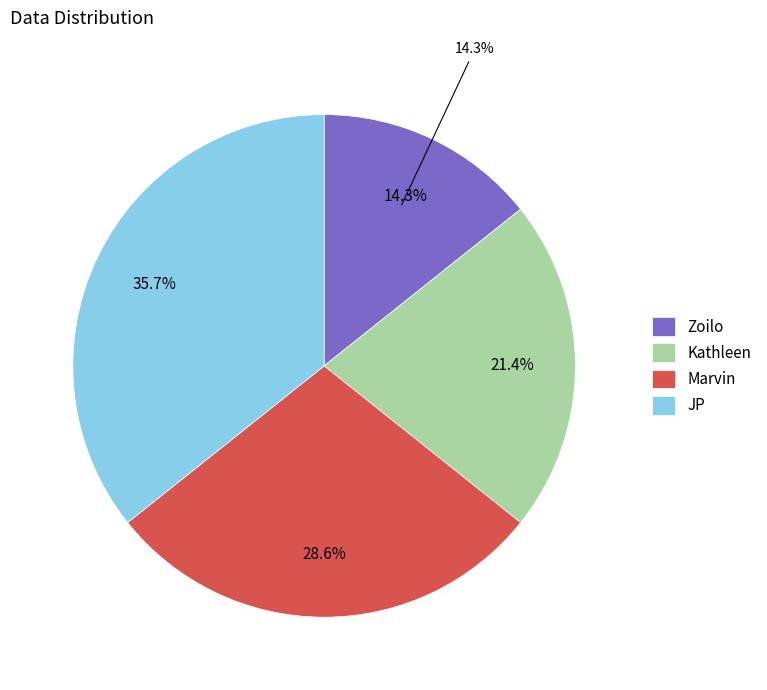

To the nearest percent, what percentage of the pie is Kathleen?

21%